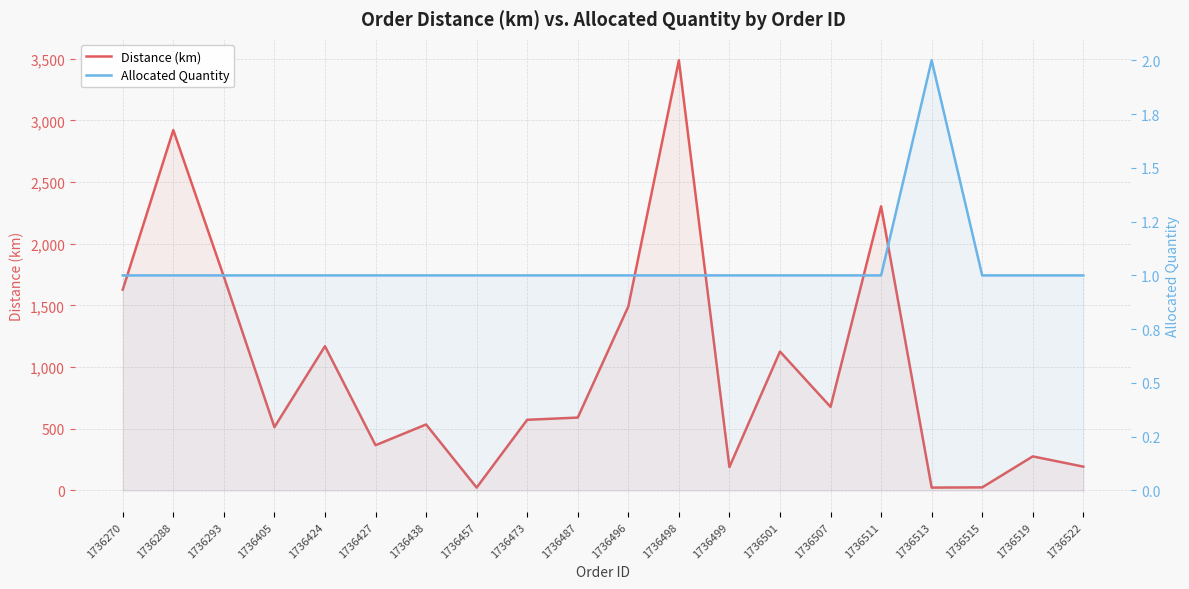

What is the total value across all series at 1736487?

592.1